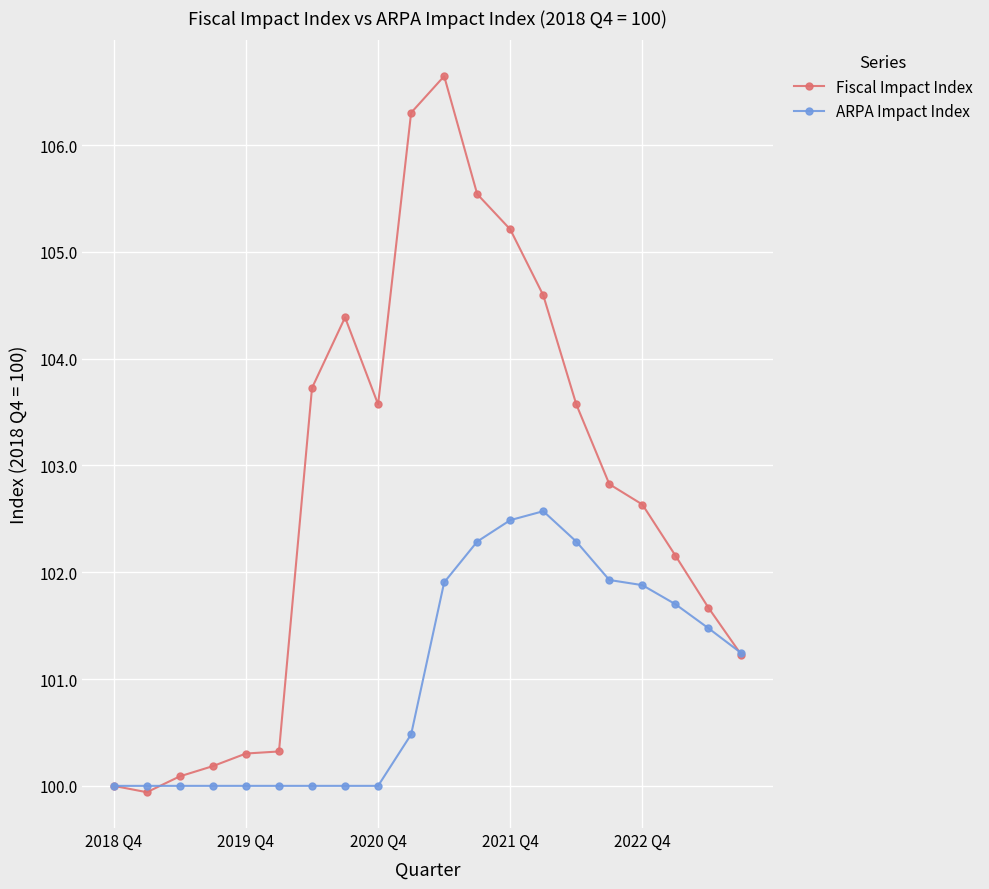

What is the smallest value displayed?

99.9